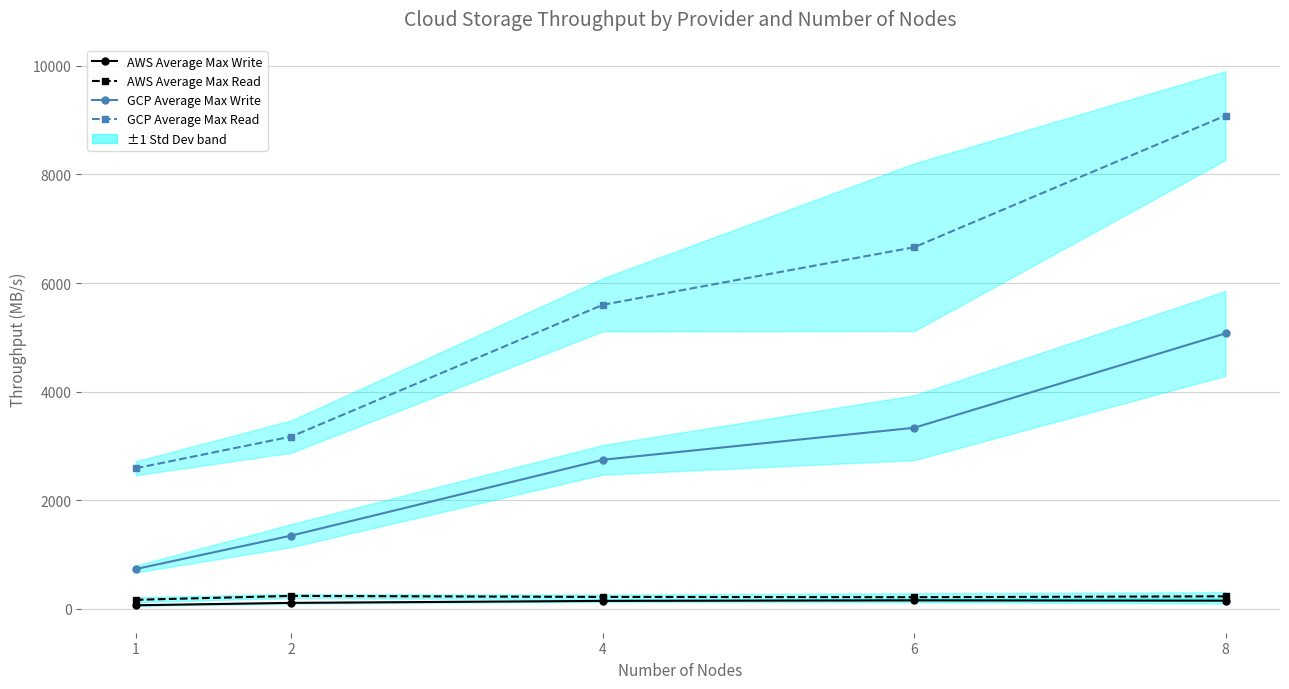

Does the chart have visible grid lines?

Yes